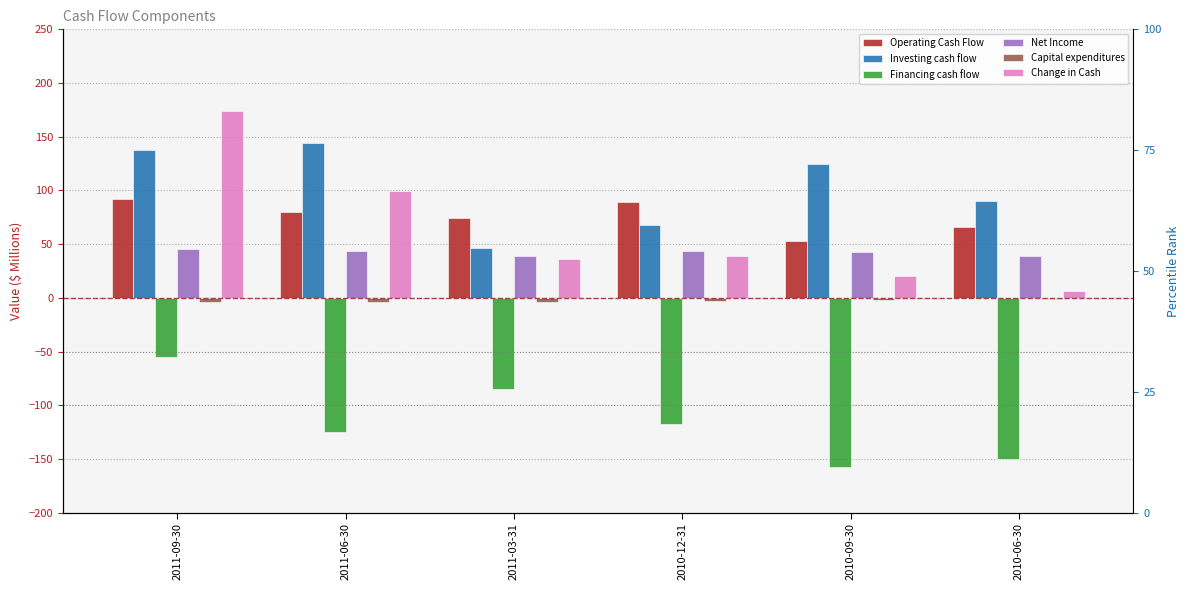

Between 2011-09-30 and 2011-03-31, which series saw the biggest shift?

Change in Cash